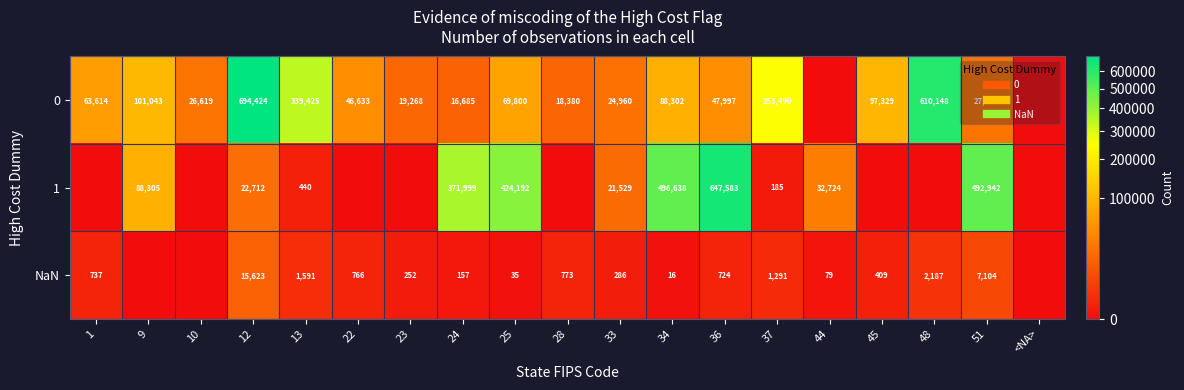

Which series has the largest total across all categories?

1